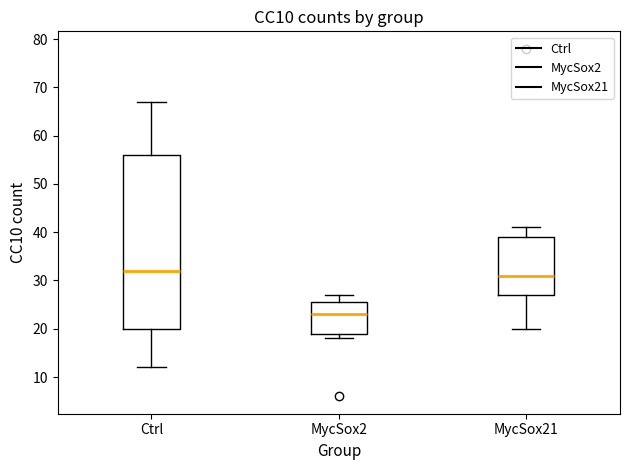

Reading left to right, read every box against the y-axis: the position of its median line, the range the box covers, and the ends of its whiskers. The values are not printed on the chart, so give them approximately, as read against the axis.

Ctrl: median 32, box 20 to 56, whiskers 12 to 67
MycSox2: median 23, box 19 to 26, whiskers 18 to 27
MycSox21: median 31, box 27 to 39, whiskers 20 to 41